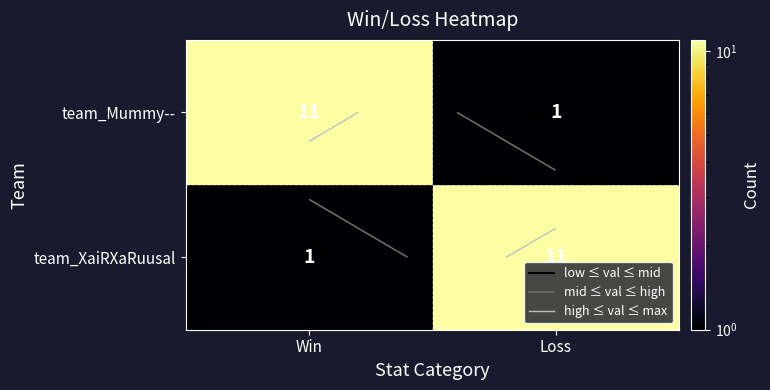

Rank the categories by team_XaiRXaRuusal value from lowest to highest.

Win, Loss